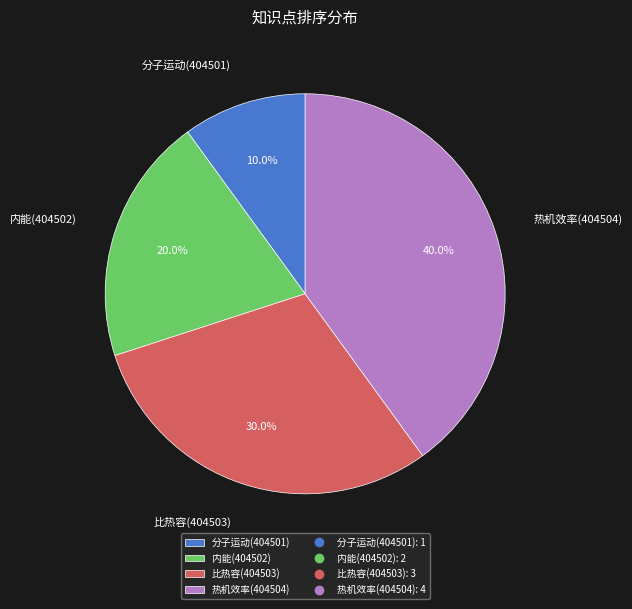

Which has a higher value, 内能(404502) or 热机效率(404504)?

热机效率(404504)